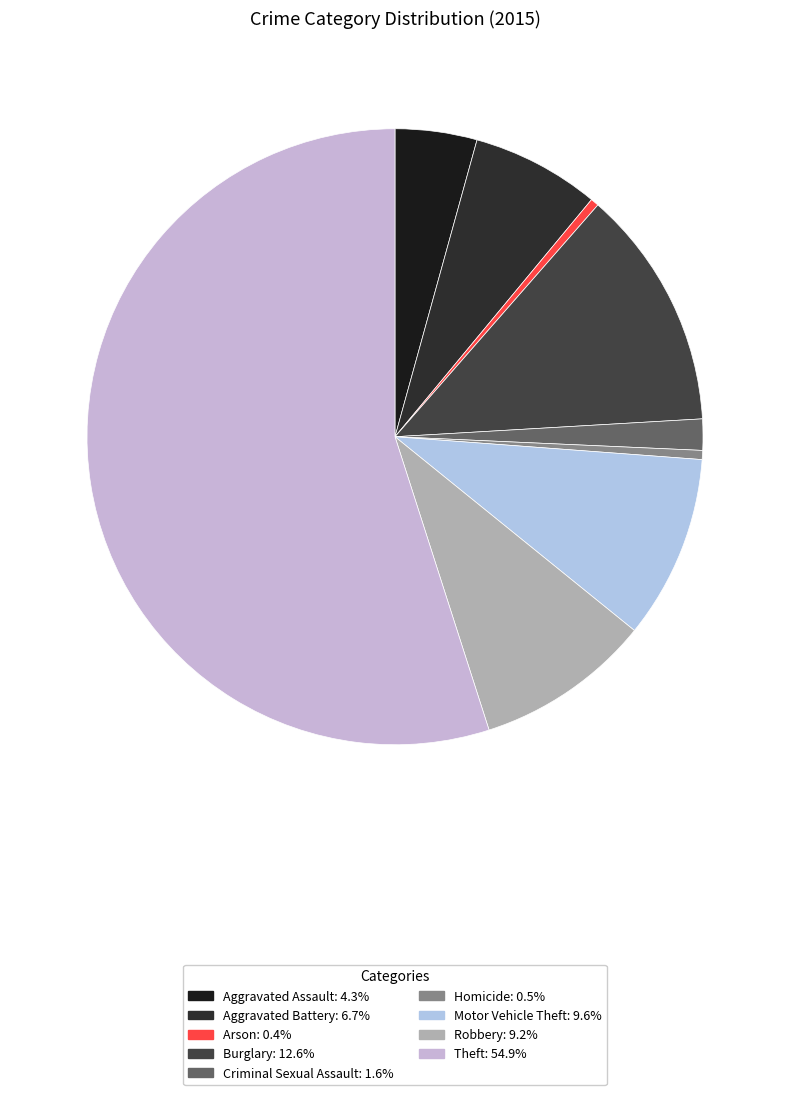

Between Robbery and Arson, which is larger?

Robbery